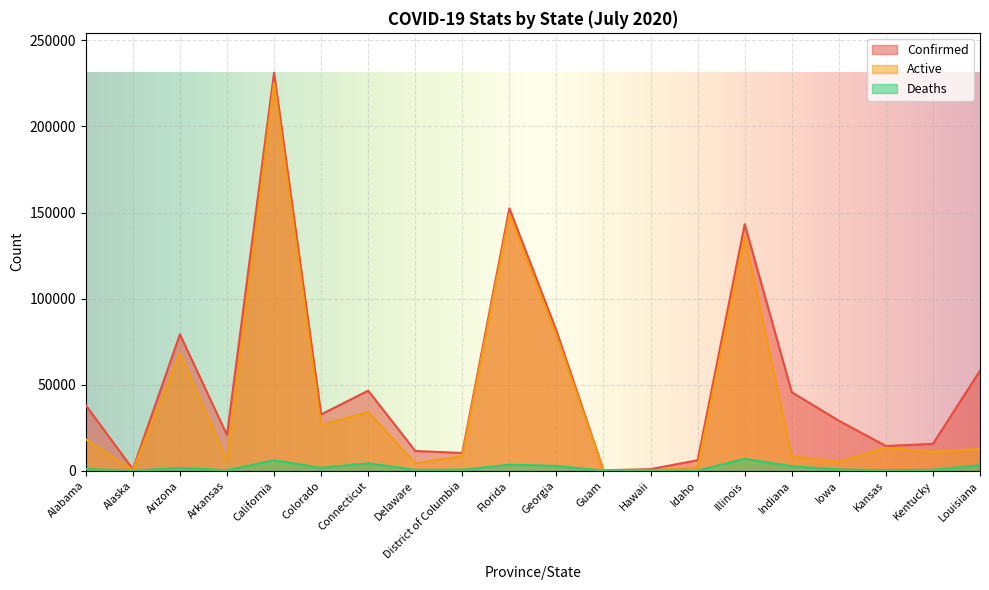

What is the sum of all Deaths values?

36796